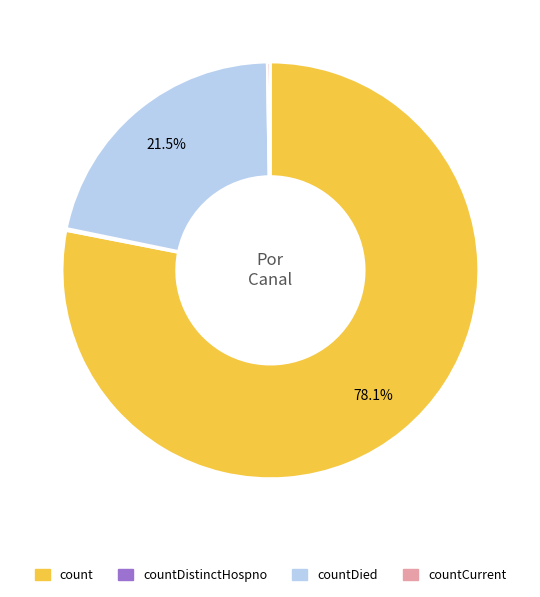

To the nearest percent, what is the average slice percentage?

25%